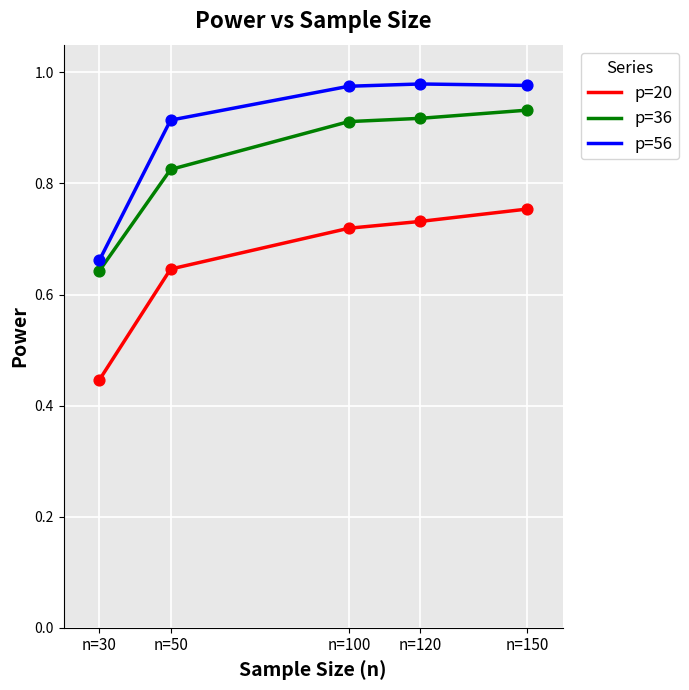

Which series has the widest spread of values?

p=56